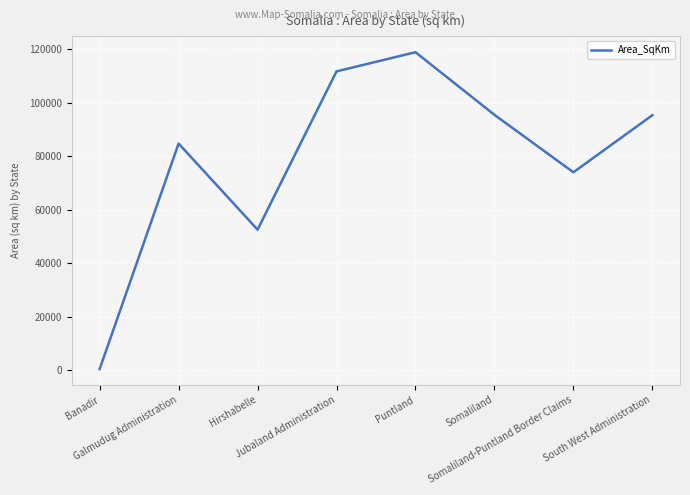

How many lines are shown in the chart?

1